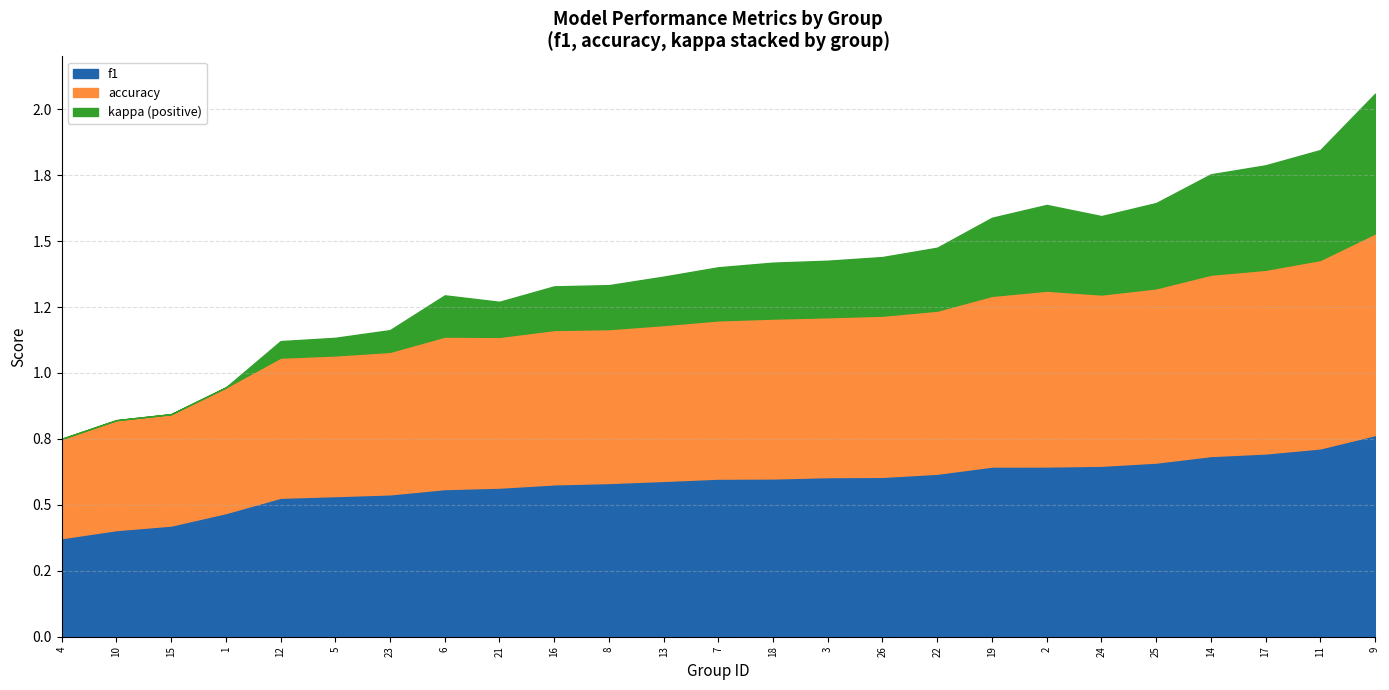

True or false: kappa and accuracy cross at least once.

False